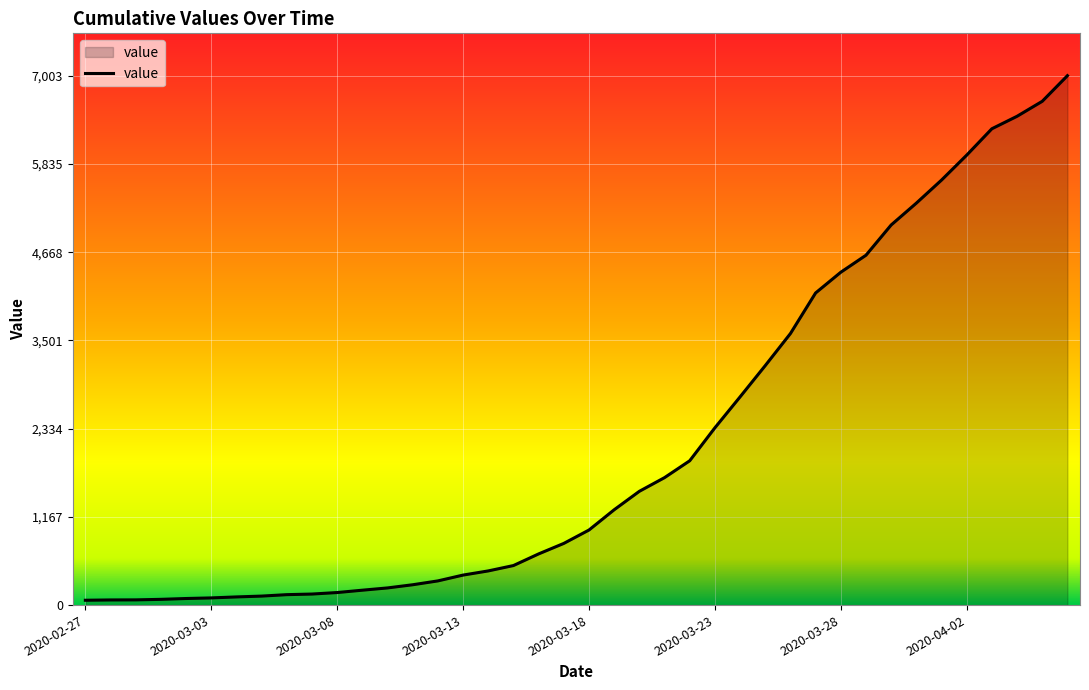

What is the maximum value shown in the chart?

7003